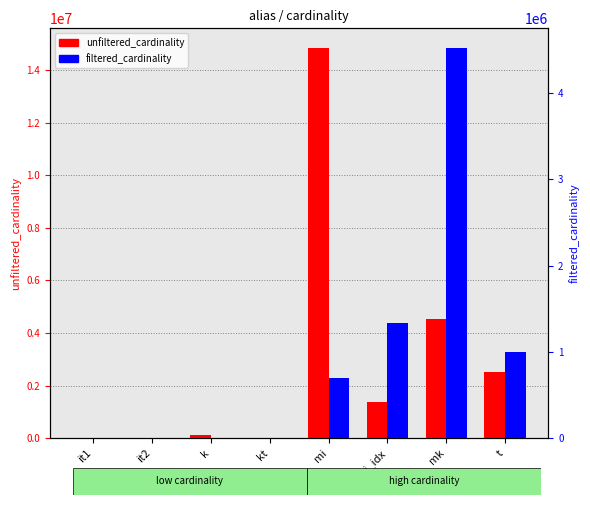

Reading left to right, list all the values displayed in this chart.

unfiltered_cardinality: 113	113	134170	7	14835720	1380035	4523930	2528312
filtered_cardinality: 1	1	4	2	698184	1341872	4523930	1004894